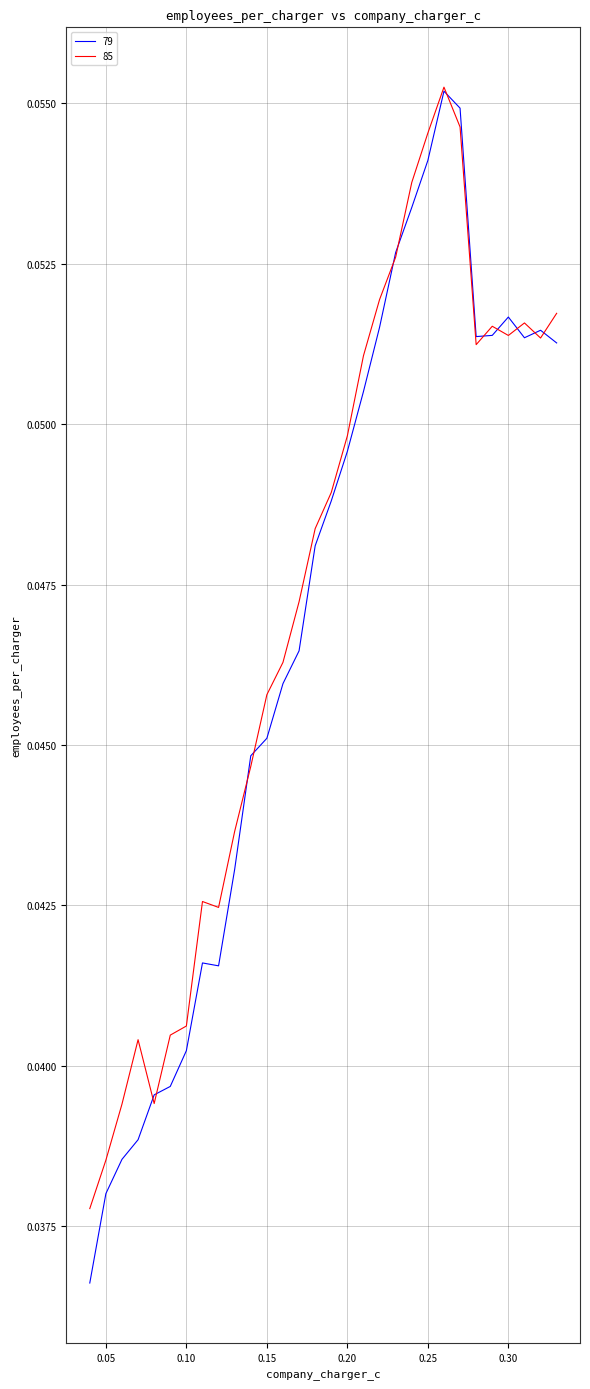

Which series has the largest range (max minus min)?

79